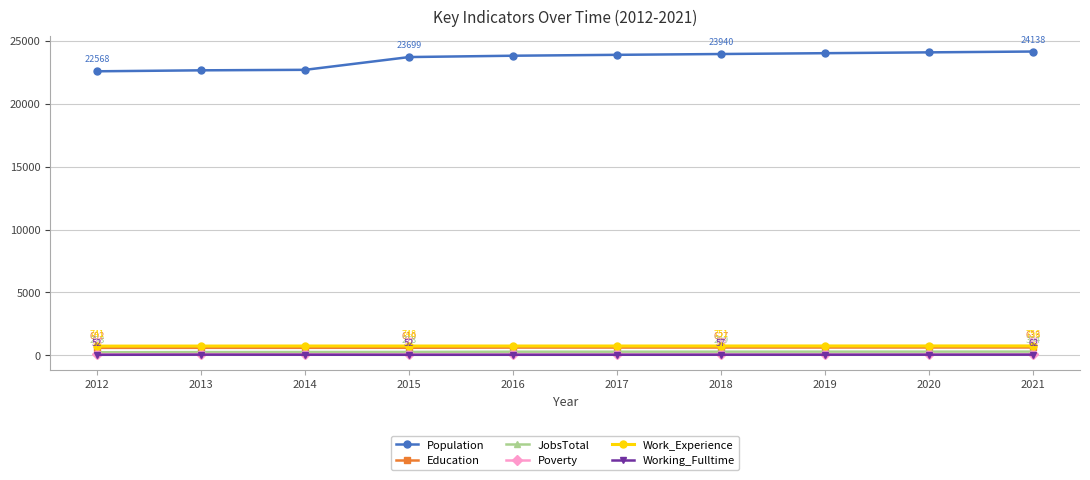

What is the minimum value for Working_Fulltime?

52